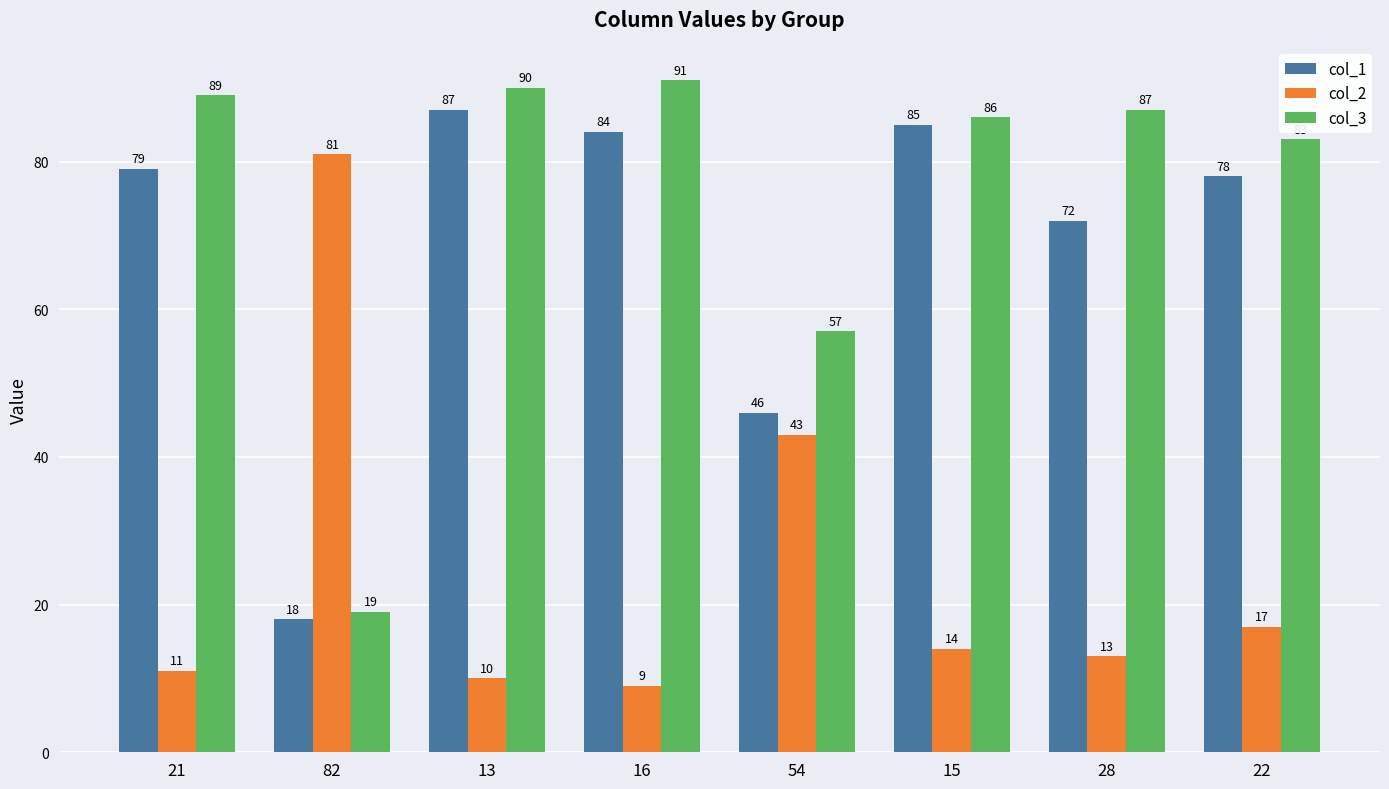

What is the sum of all col_1 values?

549